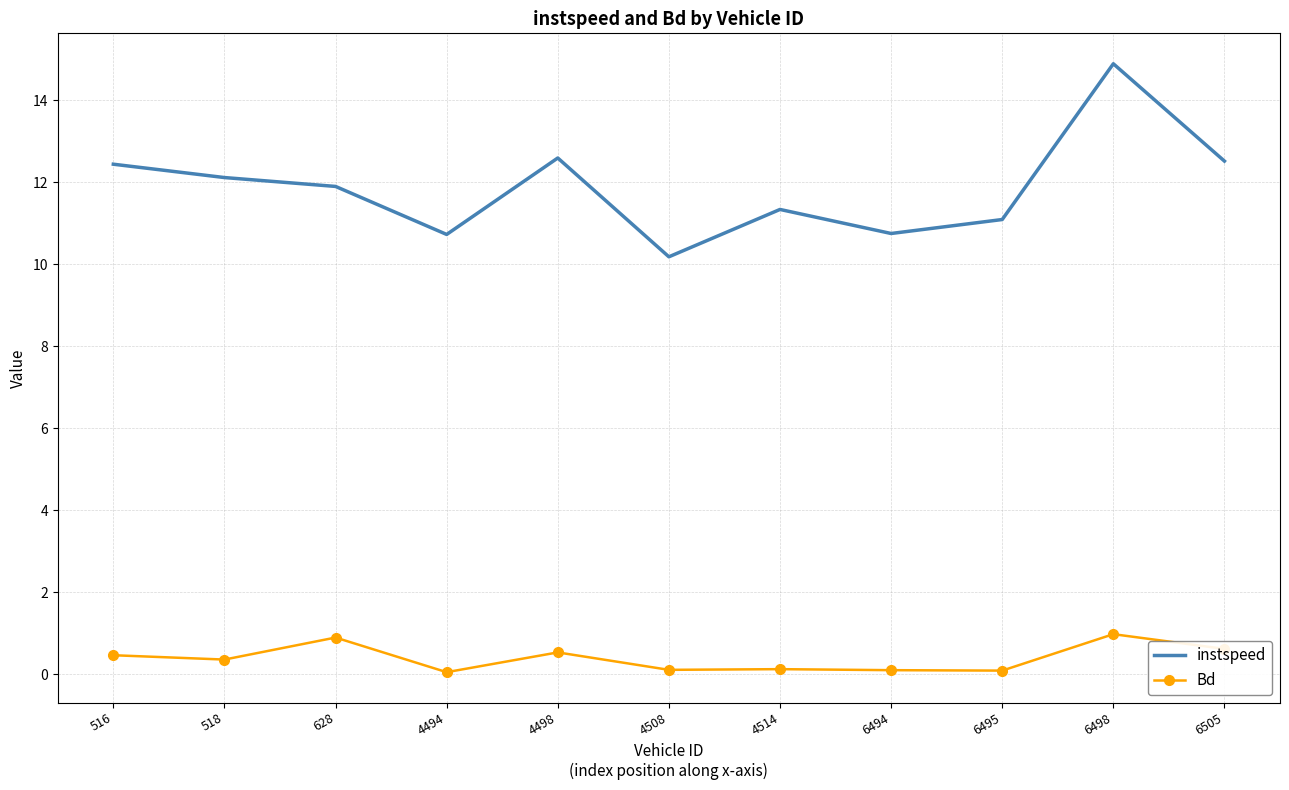

What value does the instspeed series have at 6495?

11.1